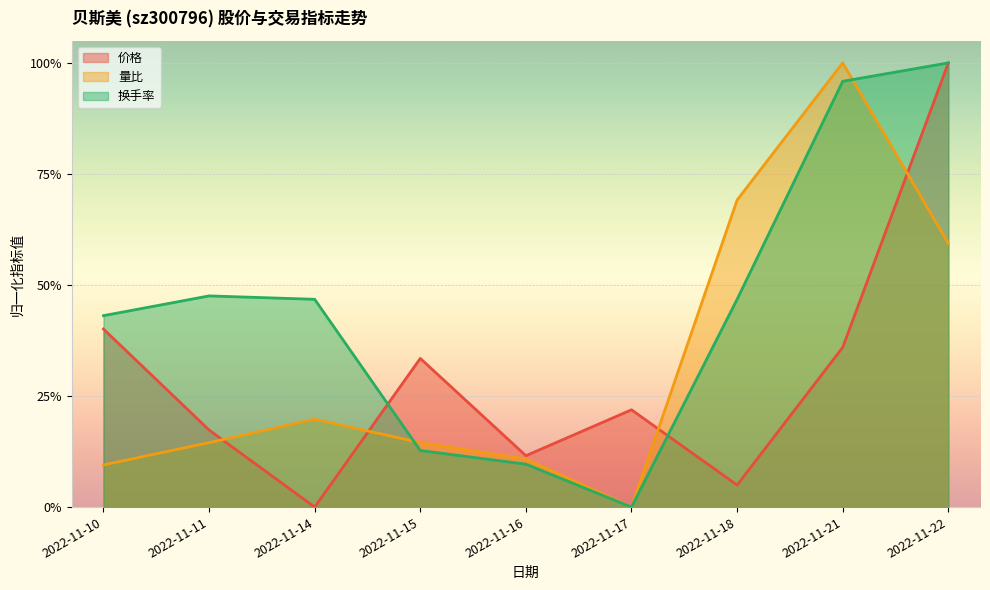

What is the value of the 价格 point at the 4th from the left?

0.3